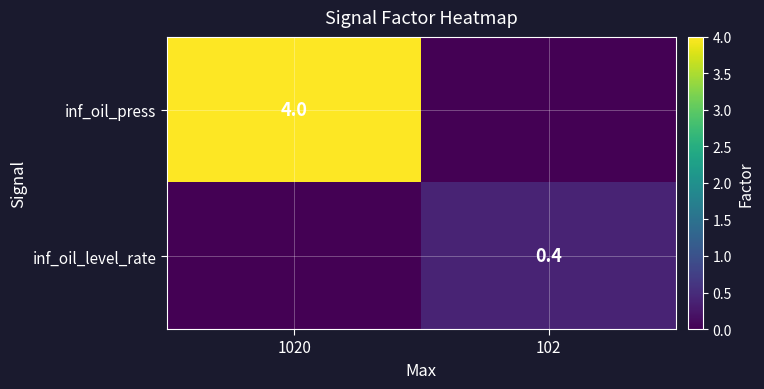

Is it true that inf_oil_level_rate equals 0.4 at 102?

True